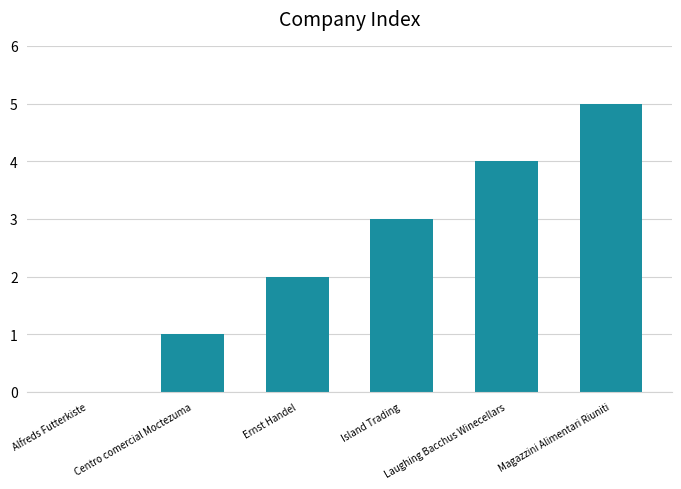

The chart shows a value of 0 at Alfreds Futterkiste. True or false?

True